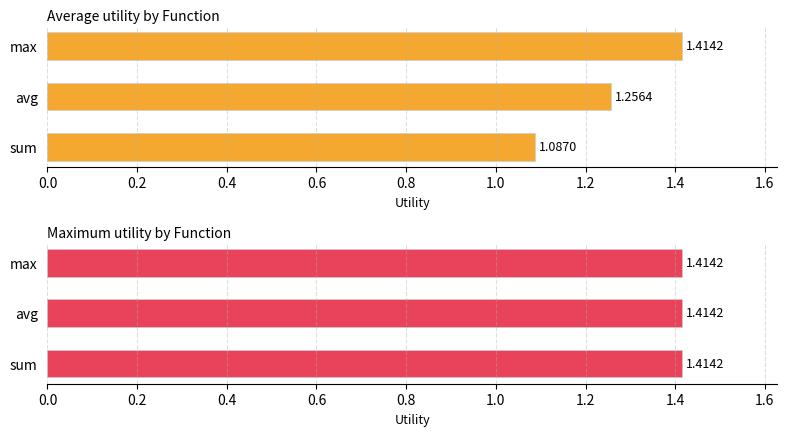

Which series changed the most between 0.0 and 0.4?

Average utility by Function